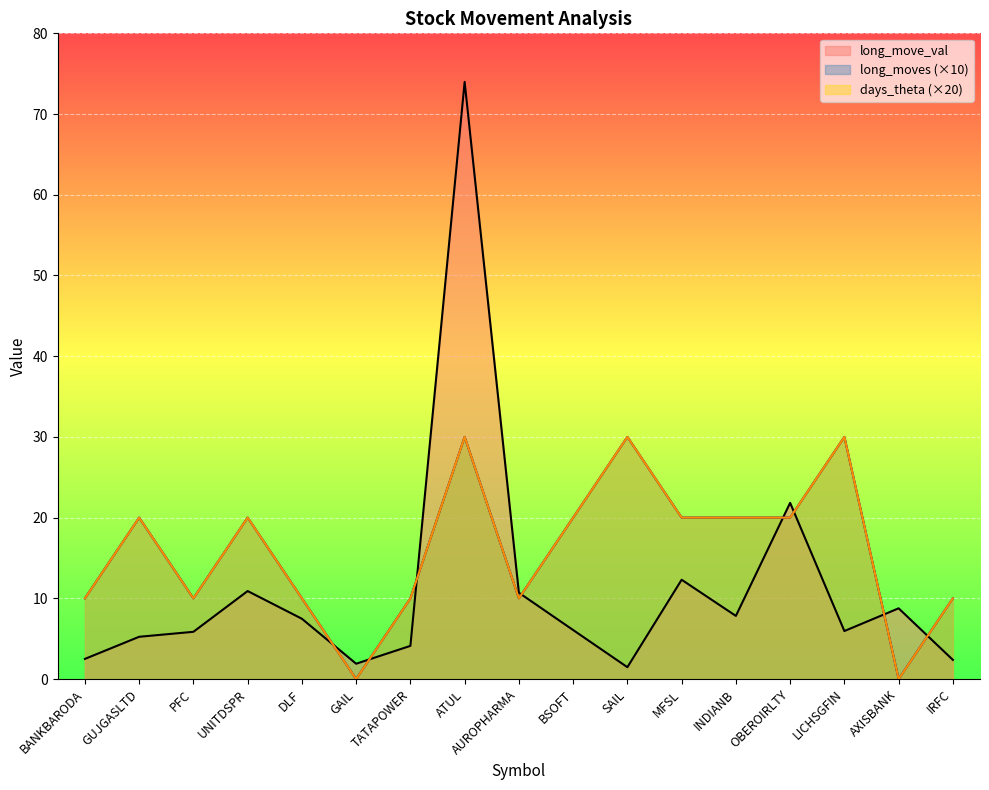

True or false: long_move_val_line and long_moves_line (×10) cross at least once.

True